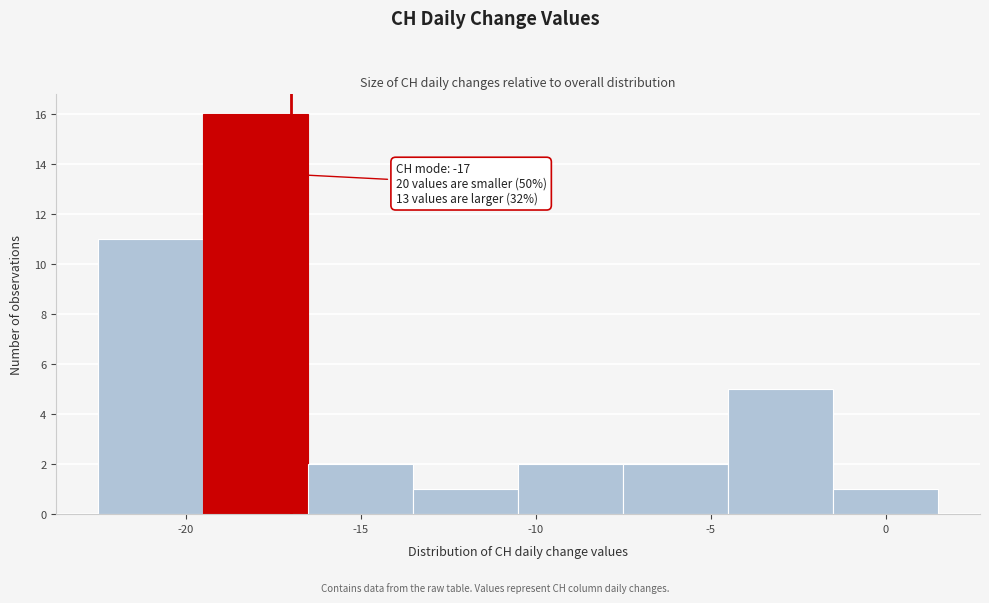

Which range on the x-axis has the tallest bar?

-19.5 to -16.5